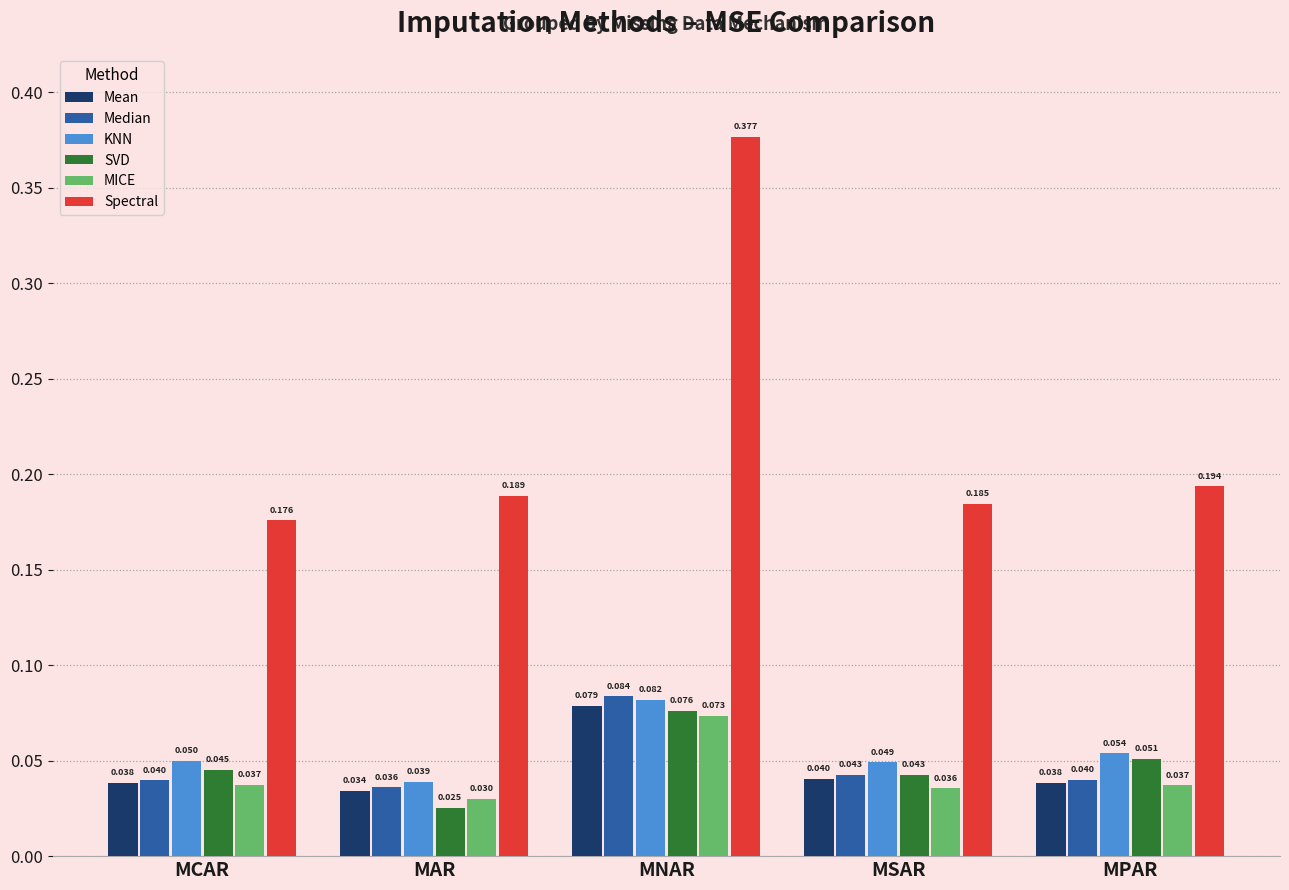

Which category has the highest value in the Mean series?

MNAR